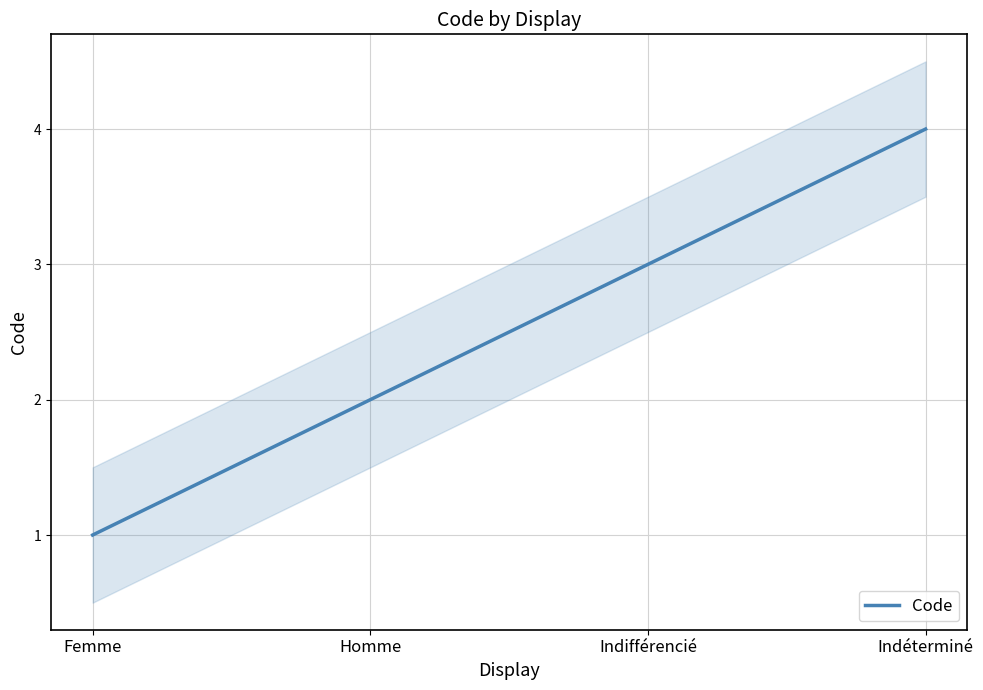

List the labels in order of value, largest first.

Indéterminé, Indifférencié, Homme, Femme